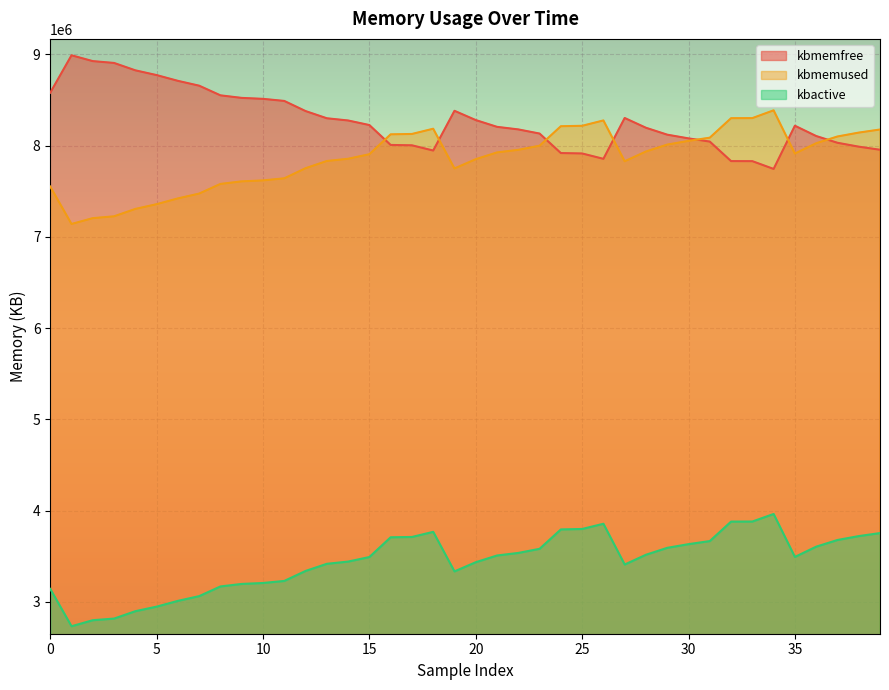

True or false: kbactive and kbmemfree intersect in this chart.

False